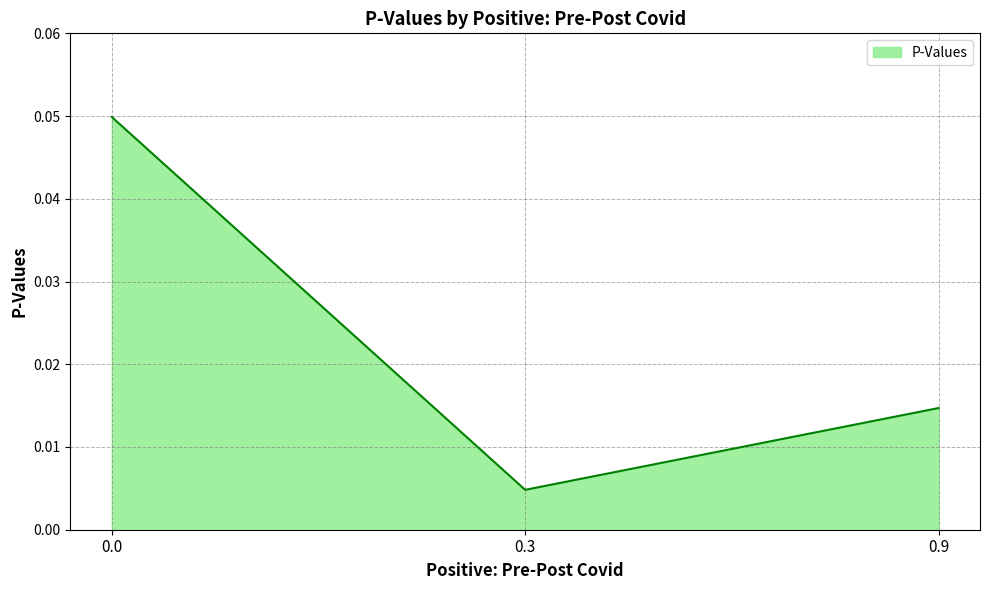

Where is the data nearest to the value 0?

0.3